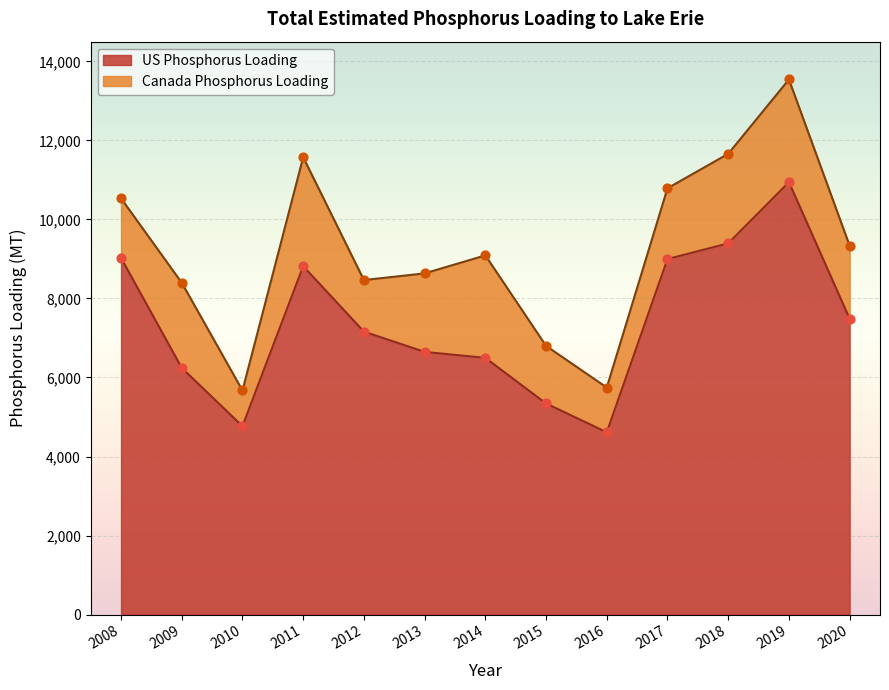

What is the ratio of the value at 2010 to the value at 2009?

0.8